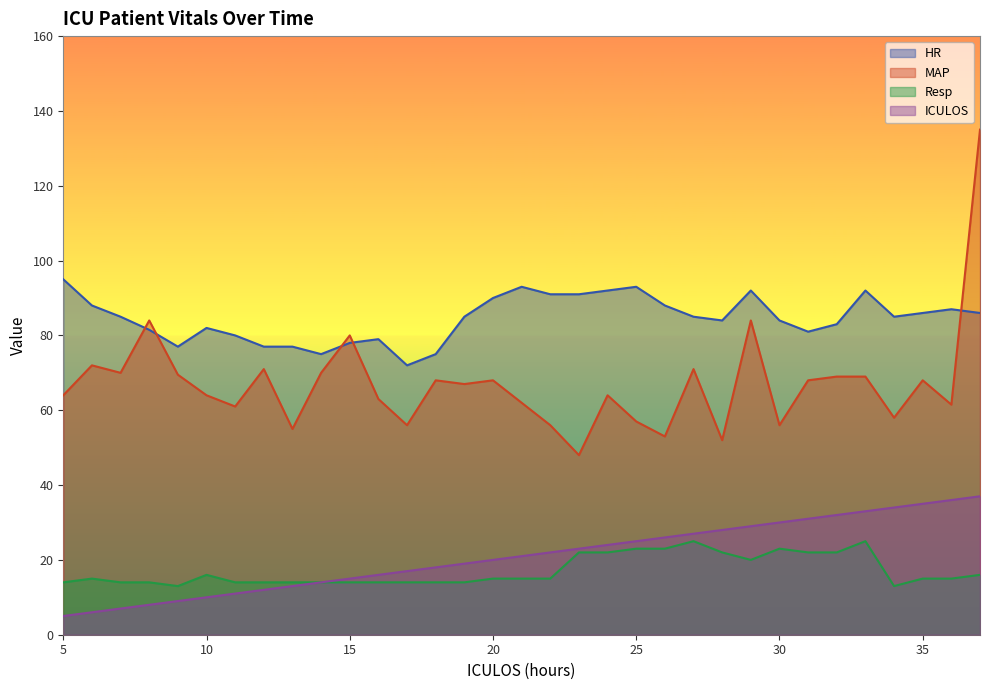

True or false: Resp and ICULOS cross at least once.

False